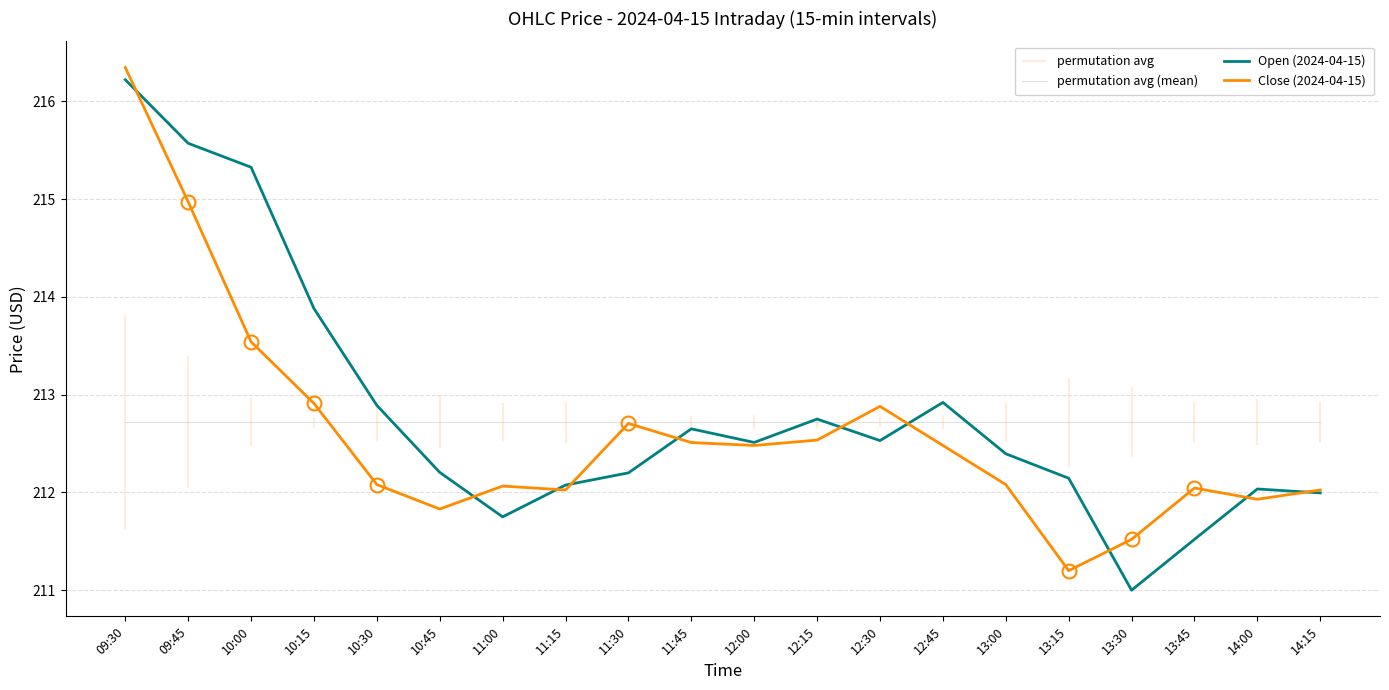

How many categories are shown in the chart?

20